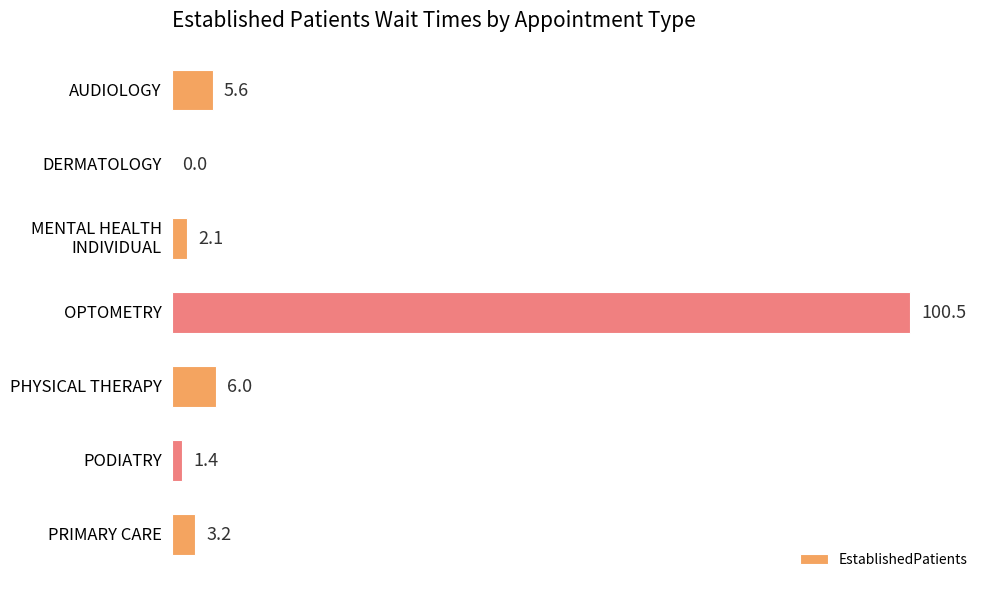

Which category has the highest value across all series?

OPTOMETRY